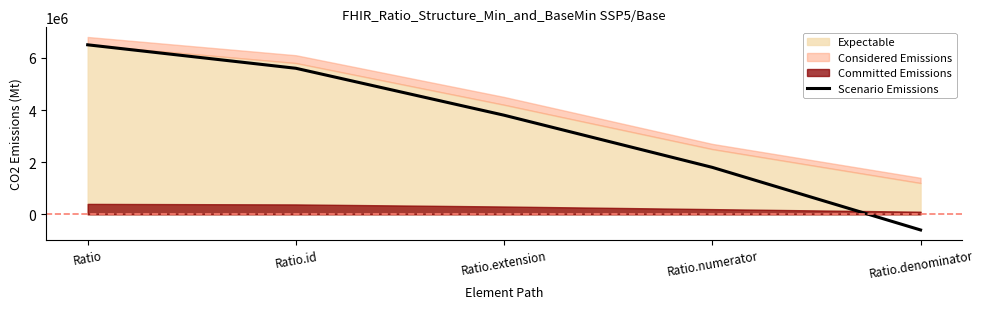

What is the difference between the second highest and second lowest values?

3800000